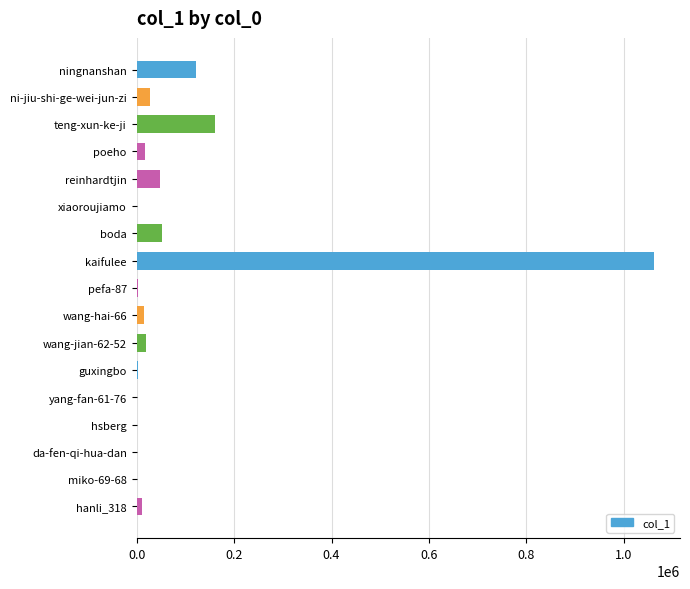

Where is the data nearest to the value 531000?

teng-xun-ke-ji